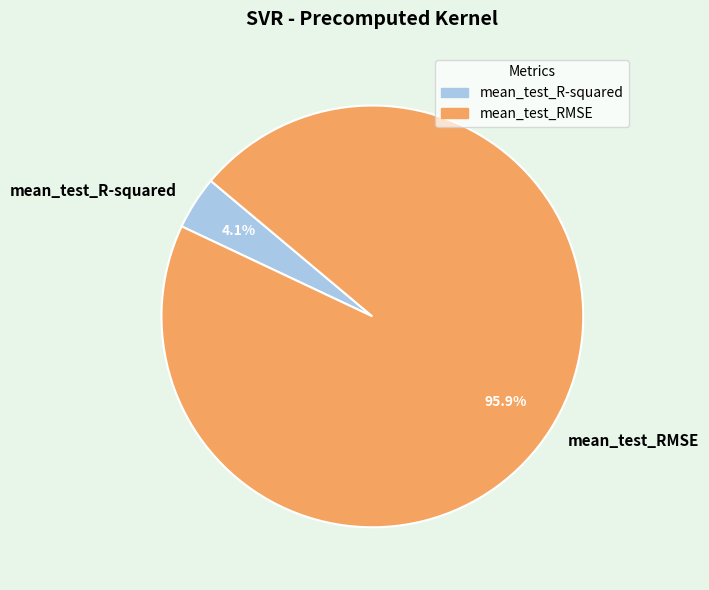

What is the total percentage of mean_test_R-squared and mean_test_RMSE?

100.0%